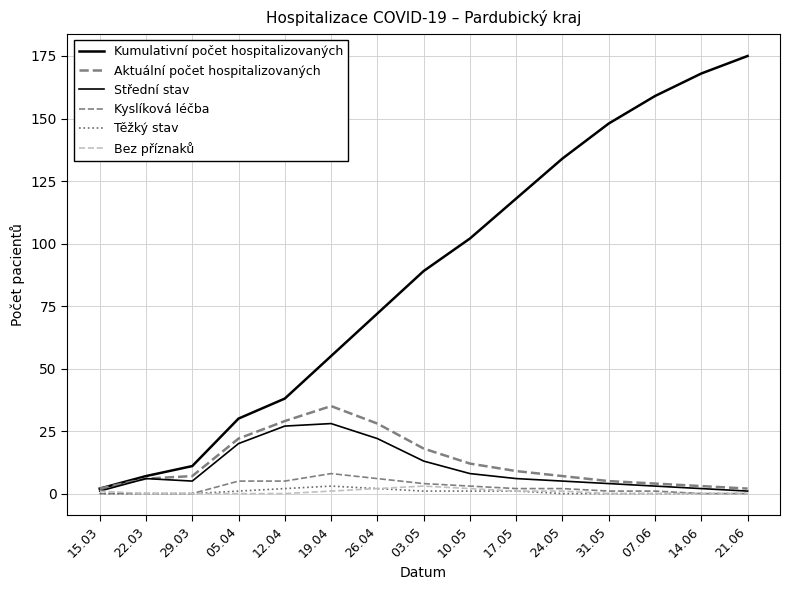

How many lines are shown in the chart?

6